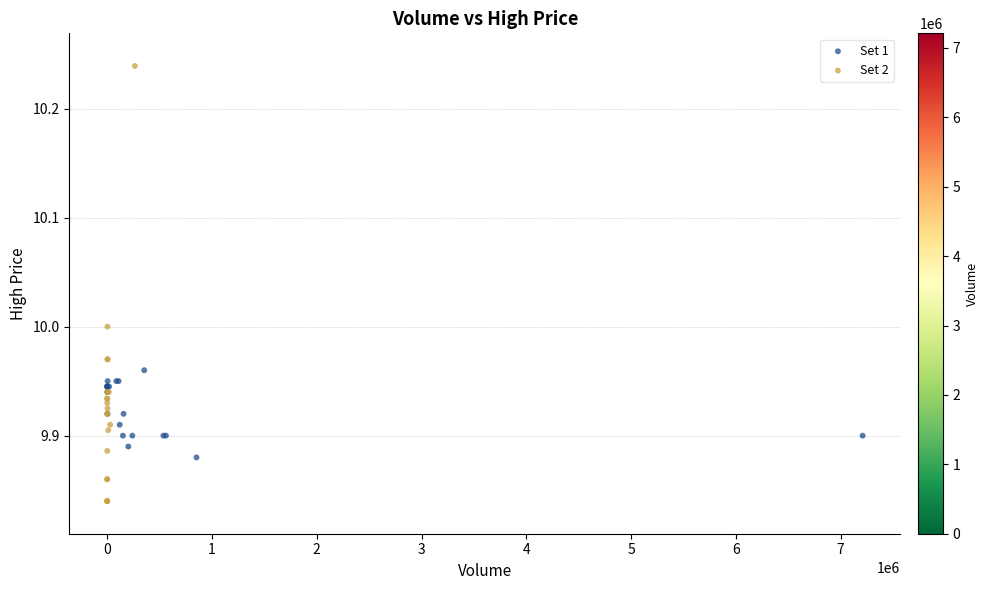

Which series reaches the maximum Y coordinate?

Set 2